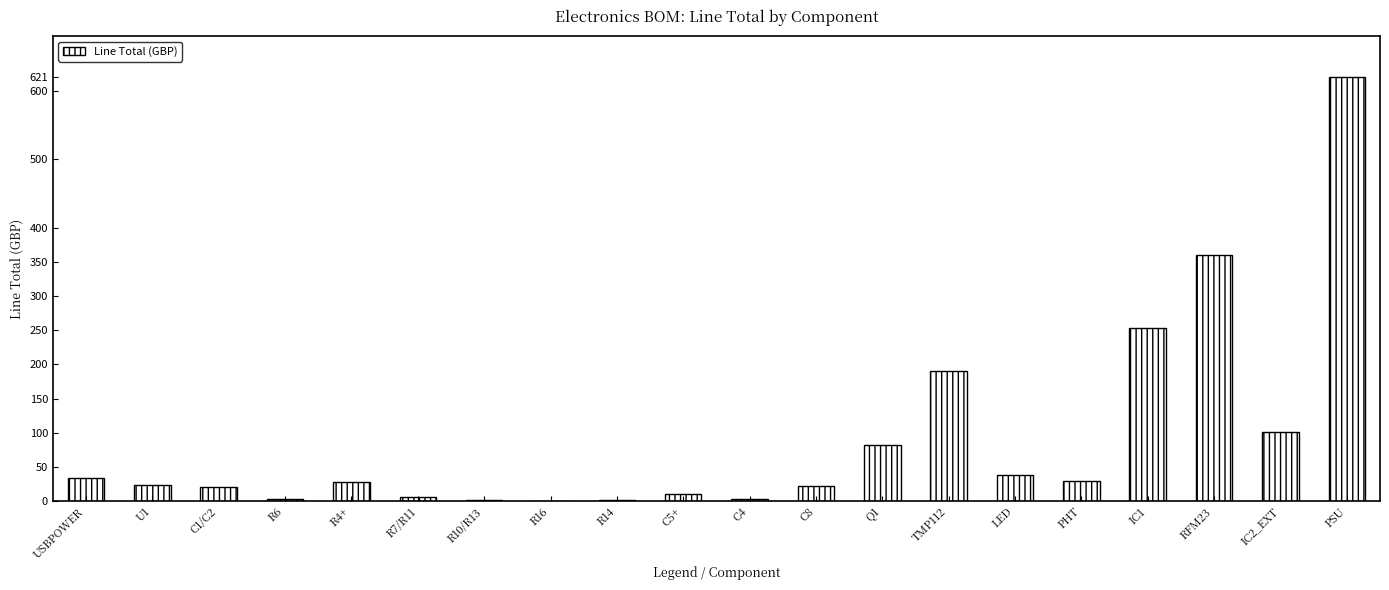

At which label is the value closest to 310?

RFM23